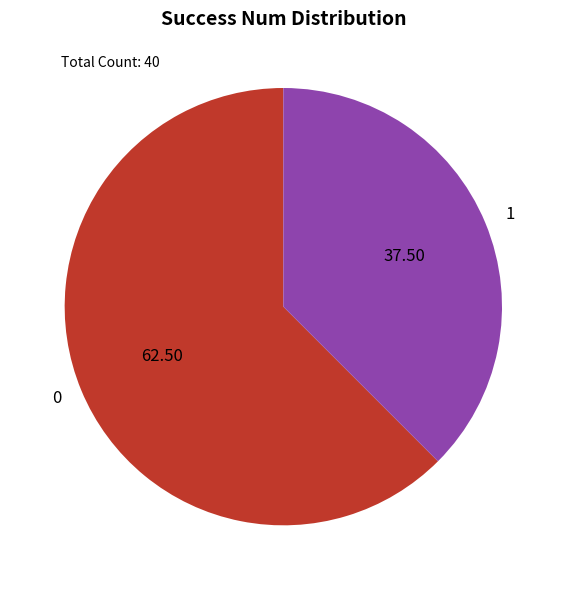

Is there any slice that represents more than half of the pie?

Yes